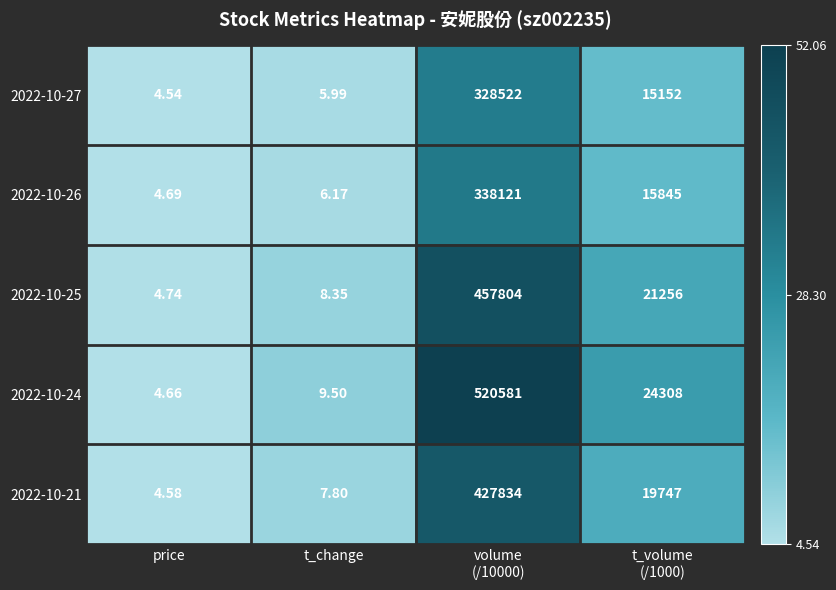

At which category does the chart reach its minimum across all series?

price